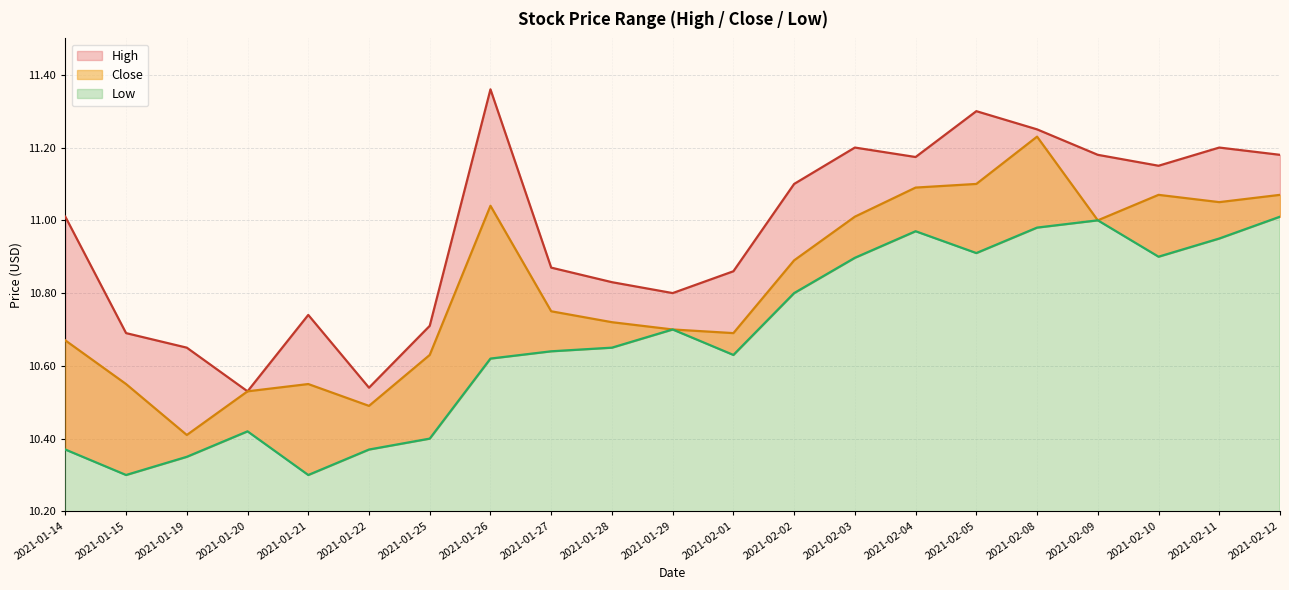

True or false: Low and Close intersect in this chart.

False